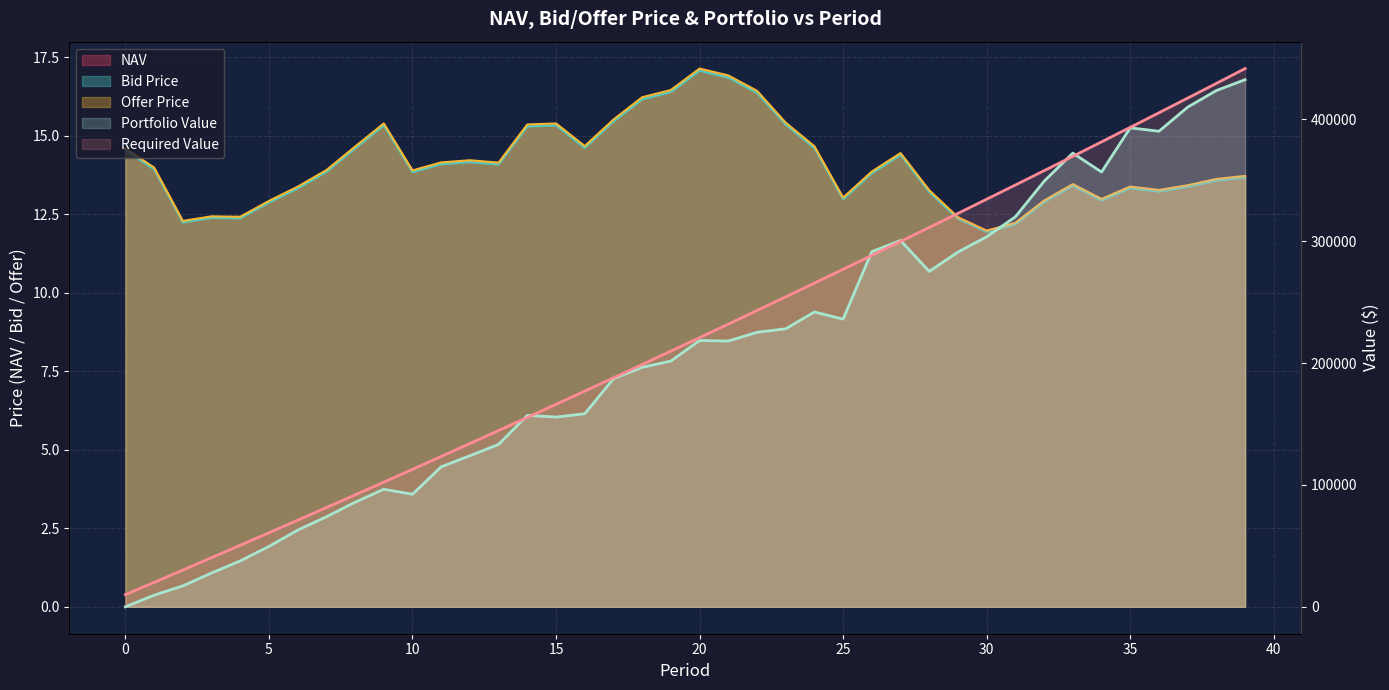

What is the minimum value for Offer Price?

12.0